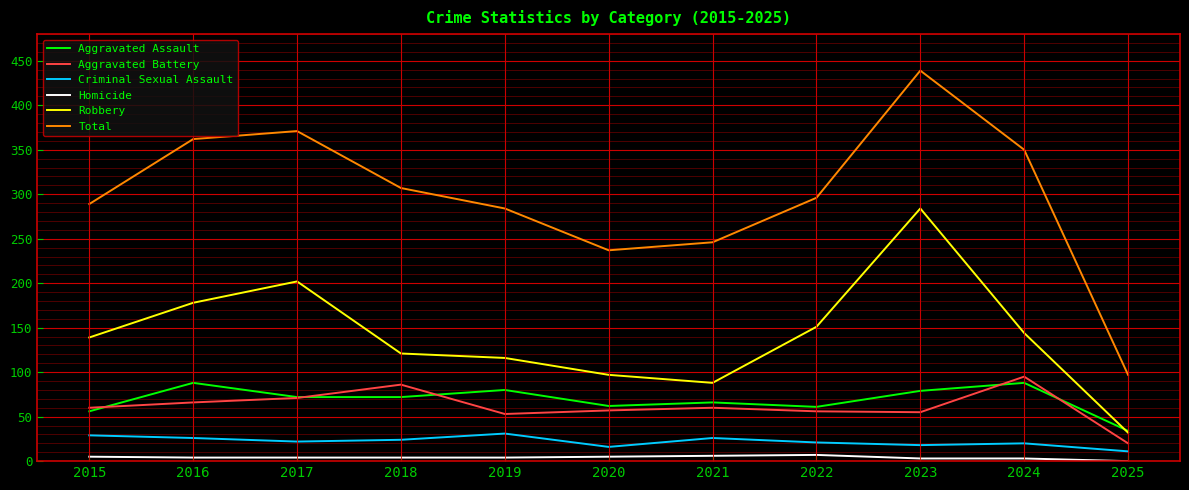

Rank the series by their maximum value, from highest to lowest.

Total, Robbery, Aggravated Battery, Aggravated Assault, Criminal Sexual Assault, Homicide